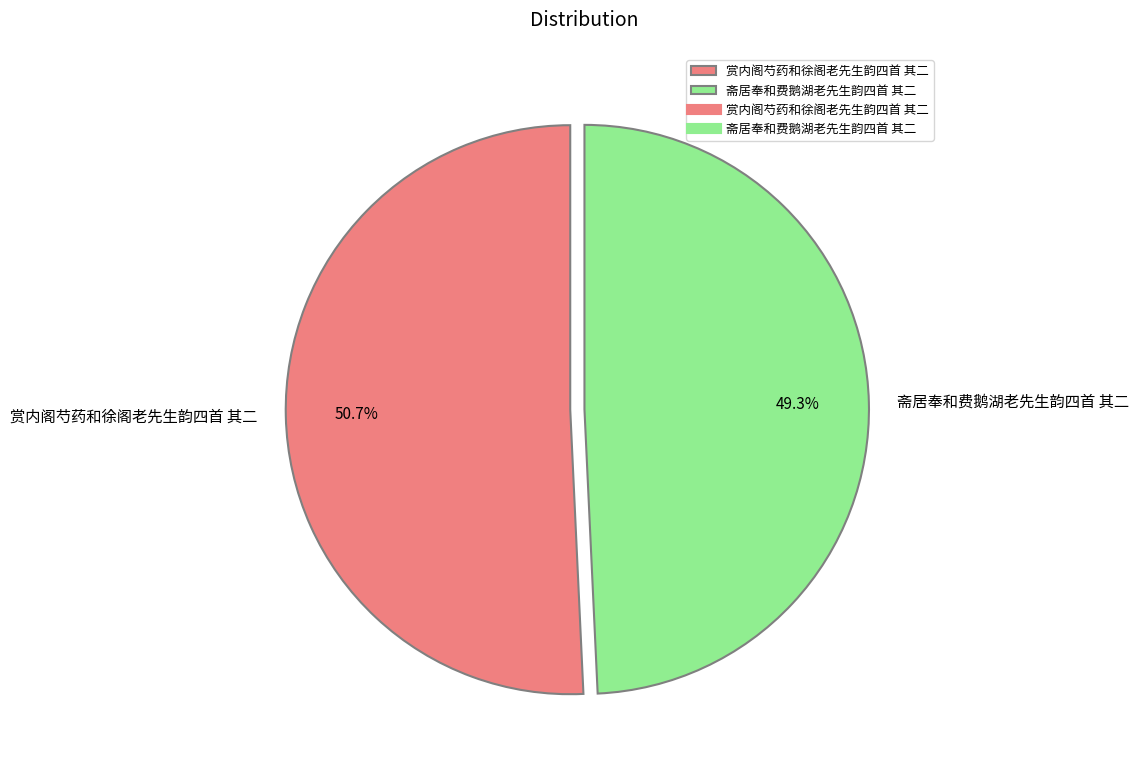

To the nearest percent, what percentage of the pie is 赏内阁芍药和徐阁老先生韵四首 其二?

51%